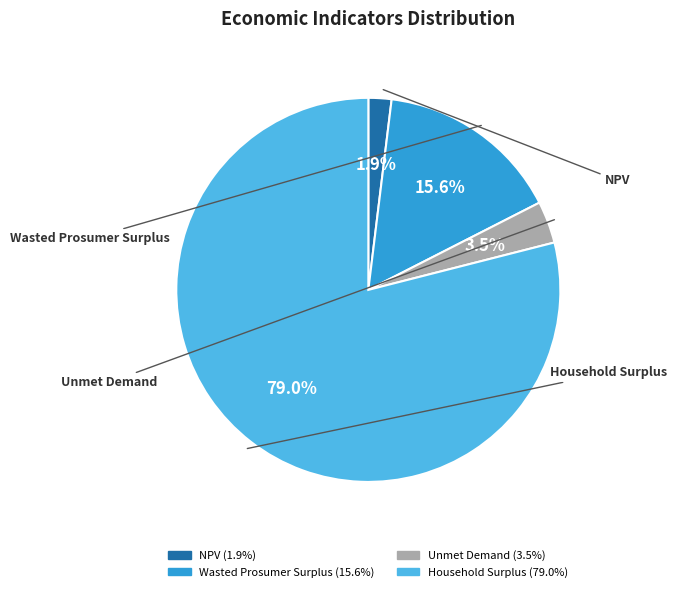

Which category has the smallest portion of the pie?

NPV